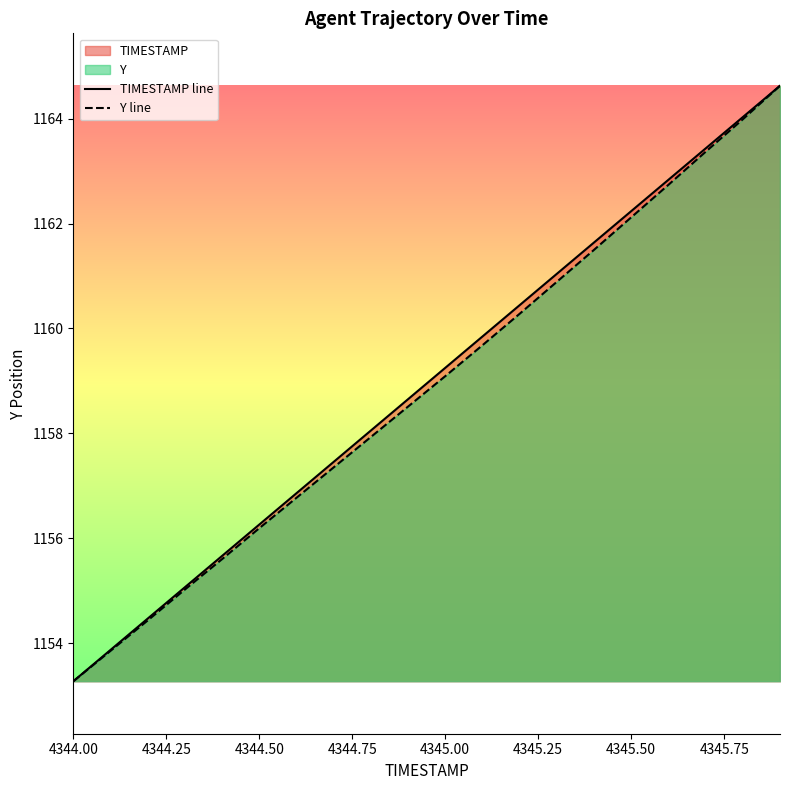

What is the minimum value shown in the chart?

1153.3